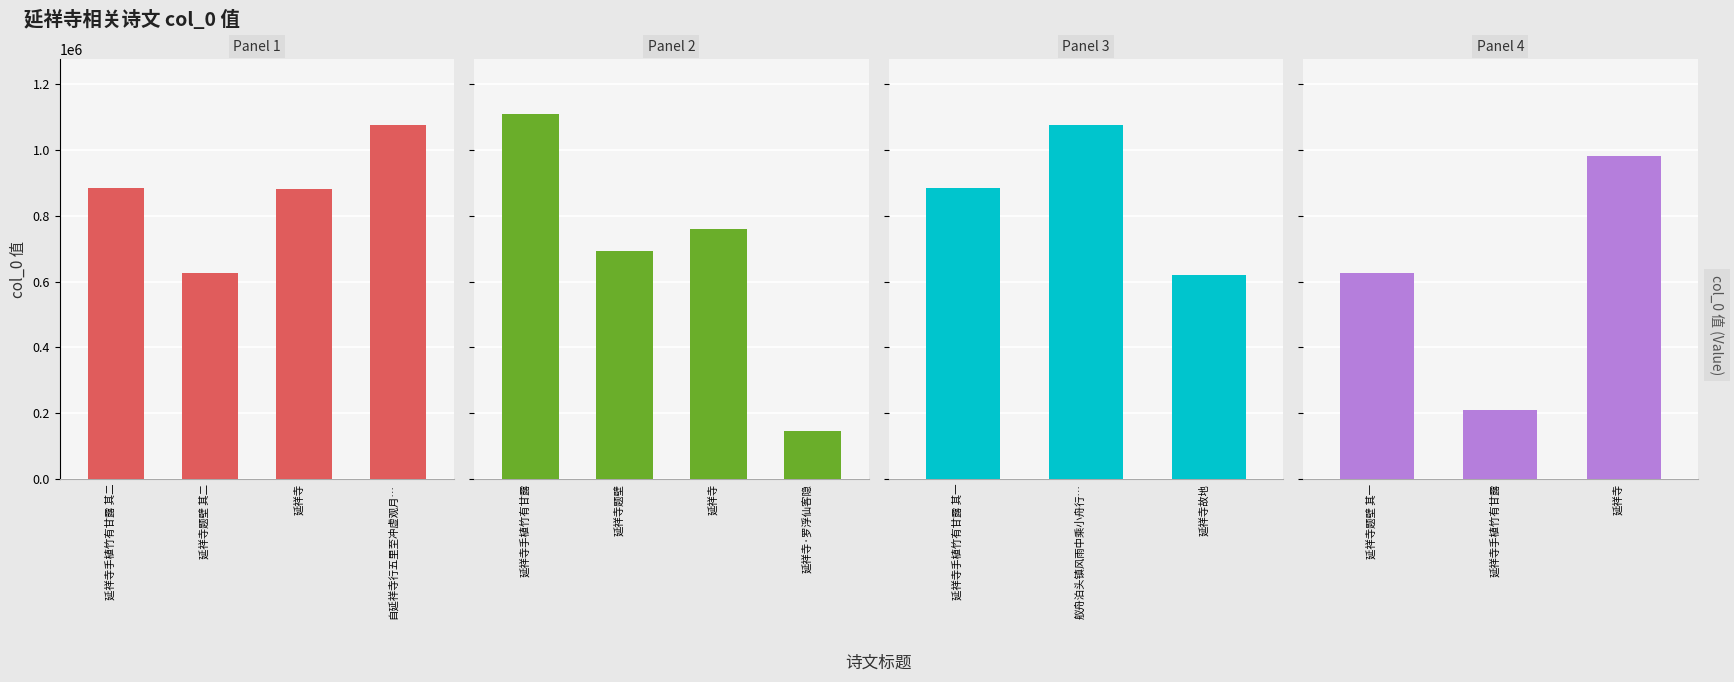

List the labels in order of value, largest first.

延祥寺手植竹有甘露, 自延祥寺行五里至冲虚观月出林峦之表景物幽胜坐遗履轩望麻姑峰秉烛观稚川丹灶, 舣舟泊头镇风雨中乘小舟行十馀里遵陆游罗浮山宝积延祥寺, 延祥寺, 延祥寺手植竹有甘露 其二, 延祥寺手植竹有甘露 其一, 延祥寺, 延祥寺, 延祥寺题壁, 延祥寺题壁 其二, 延祥寺题壁 其一, 延祥寺故地, 延祥寺手植竹有甘露, 延祥寺·罗浮仙客隐